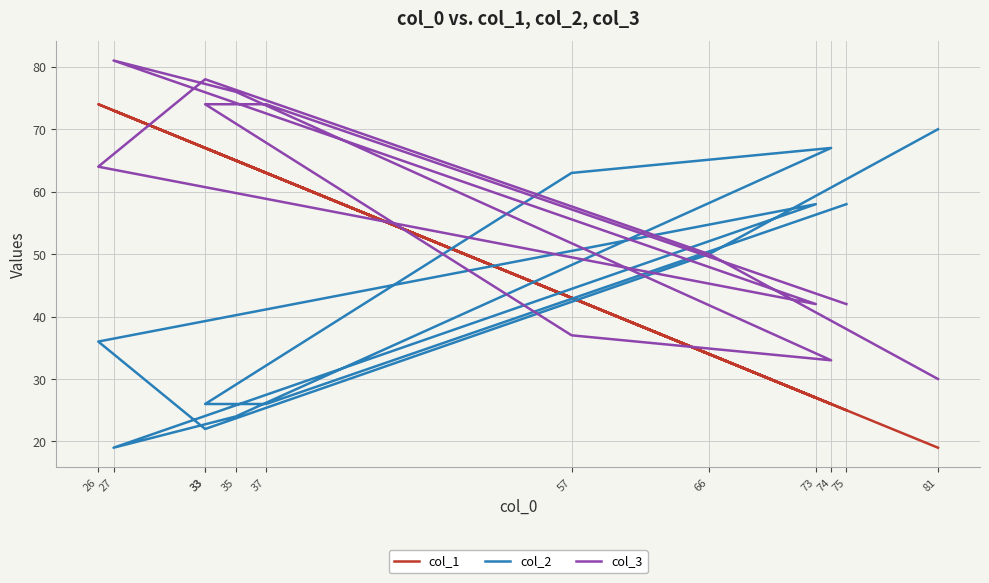

True or false: col_3 has a value of 50 at 66.

True